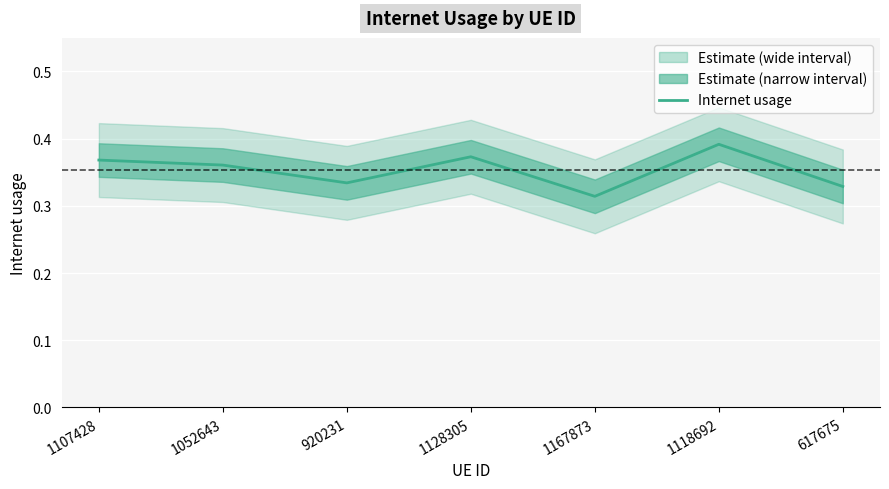

What is the difference between the second highest and minimum values?

0.1